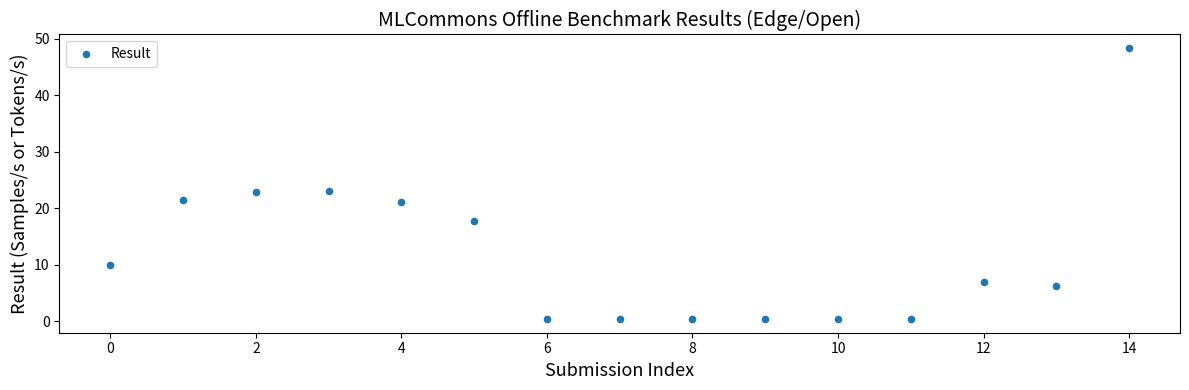

What is the range of Y values (max minus min)?

48.0